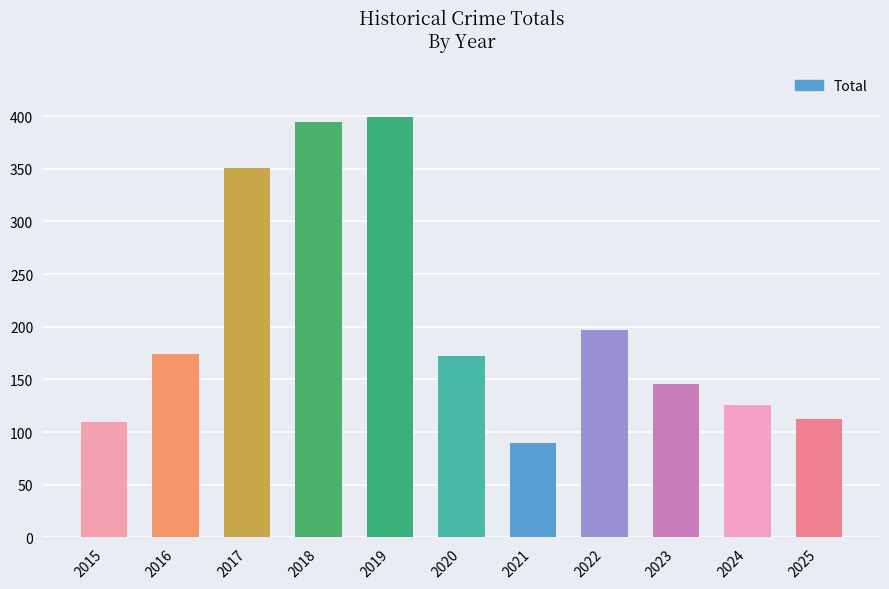

Read the value at 2024.

126